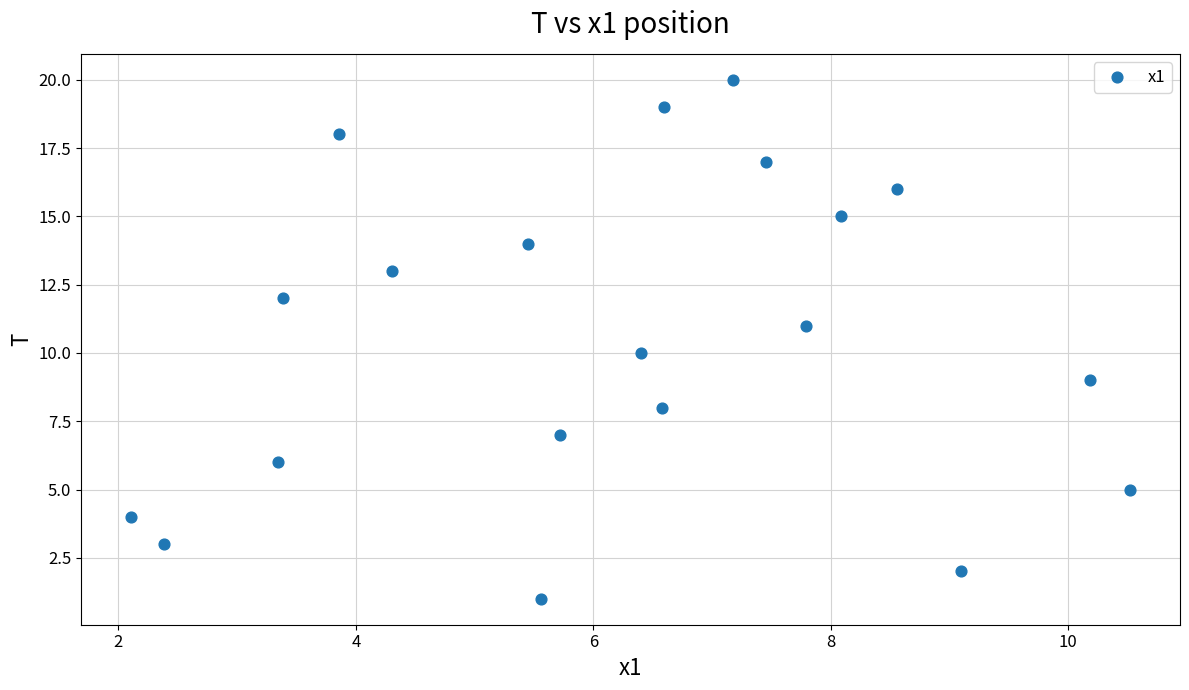

What is the range of Y values (max minus min)?

19